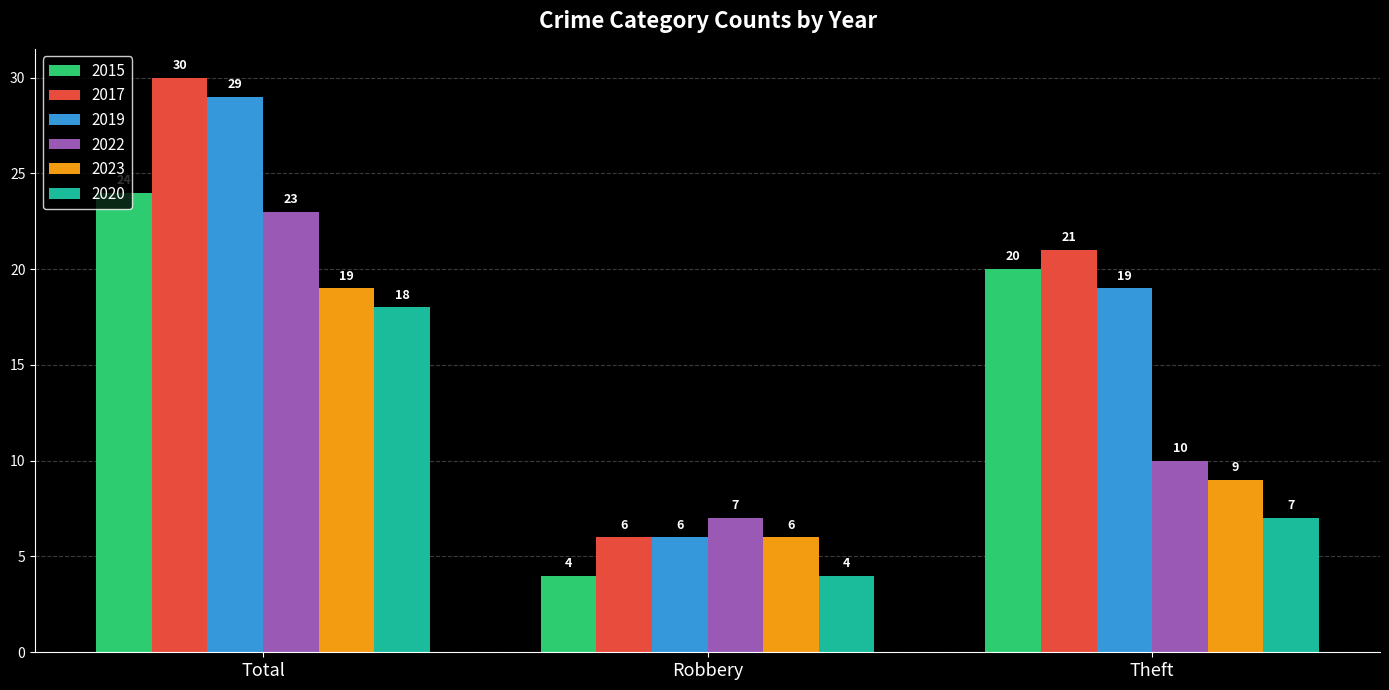

True or false: 2020 has a value of 5 at Robbery.

False